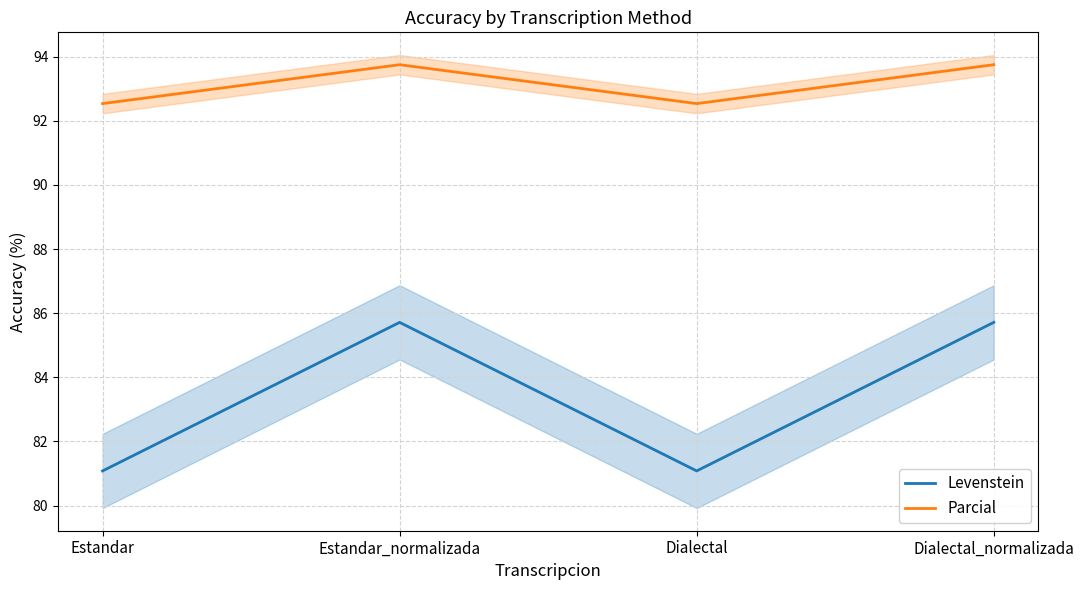

True or false: Levenstein has more than 1 points higher than both neighbors.

False